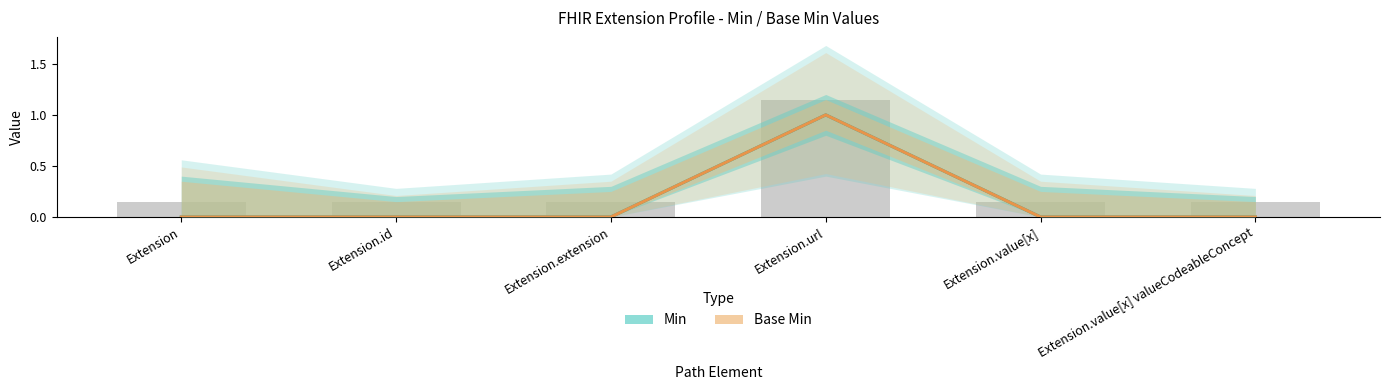

At which category is the sum across all series the highest?

Extension.url